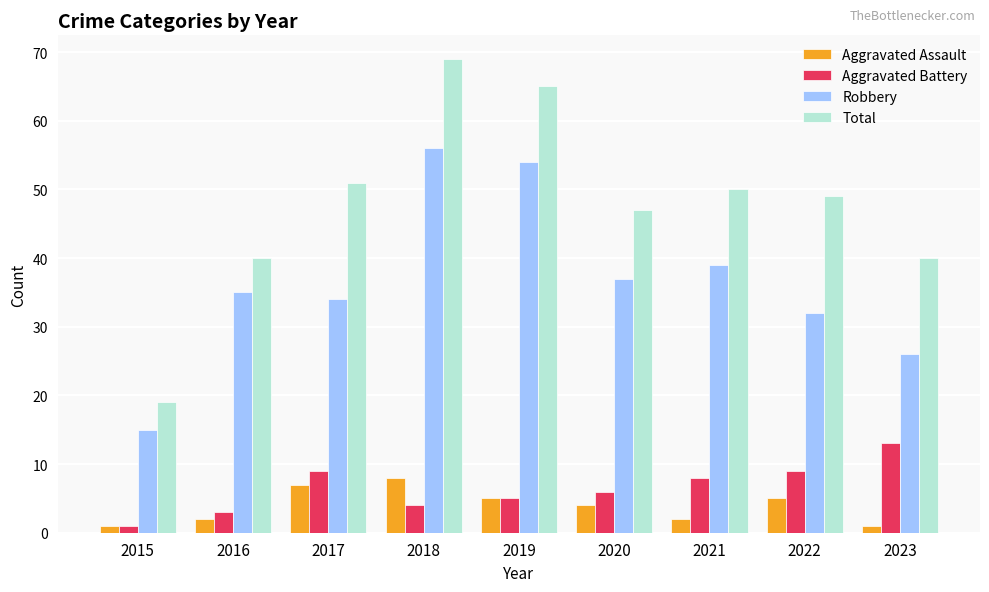

At 2023, list the series in order from smallest to largest.

Aggravated Assault, Aggravated Battery, Robbery, Total